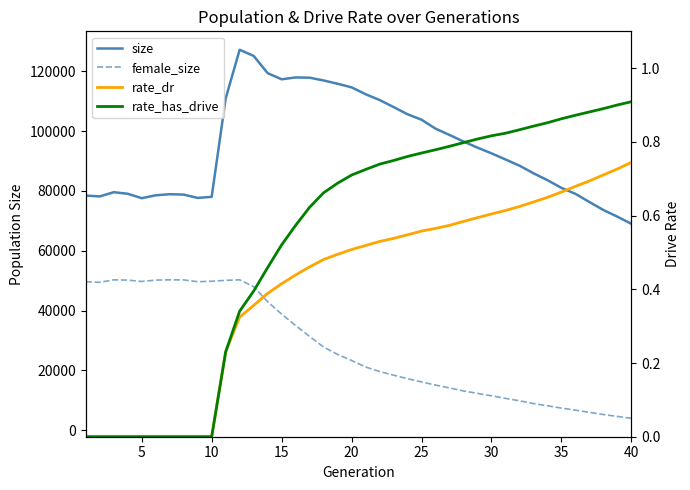

True or false: rate_dr and rate_has_drive intersect in this chart.

False